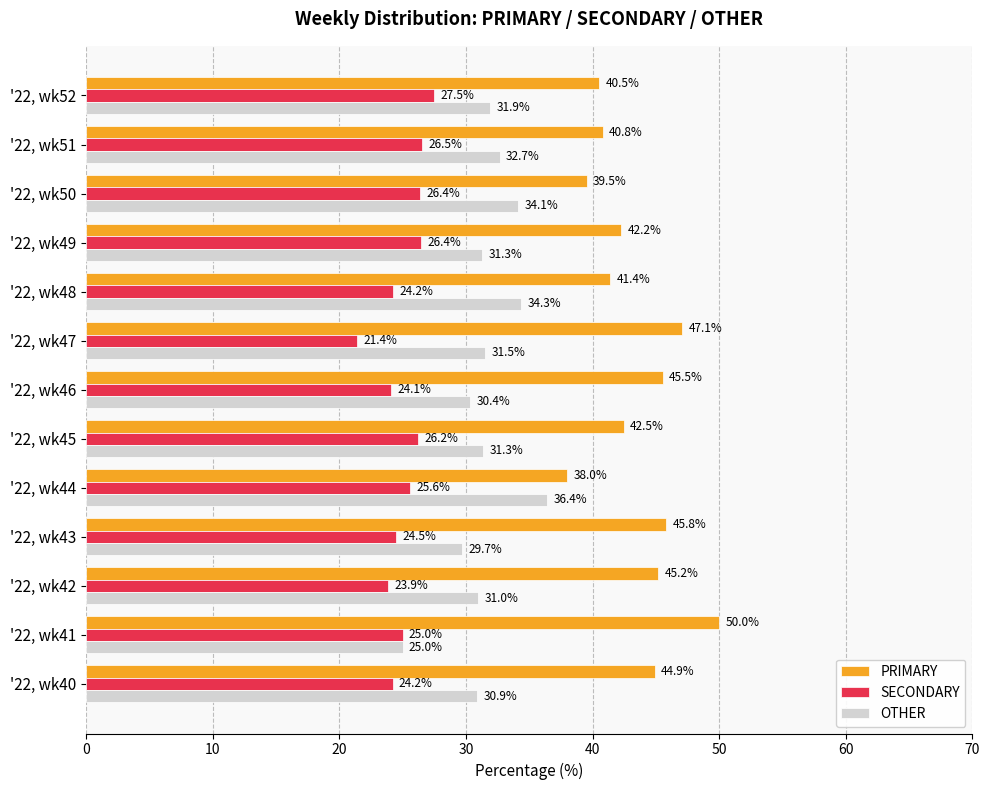

List the series in order of their peak value, lowest first.

SECONDARY, OTHER, PRIMARY